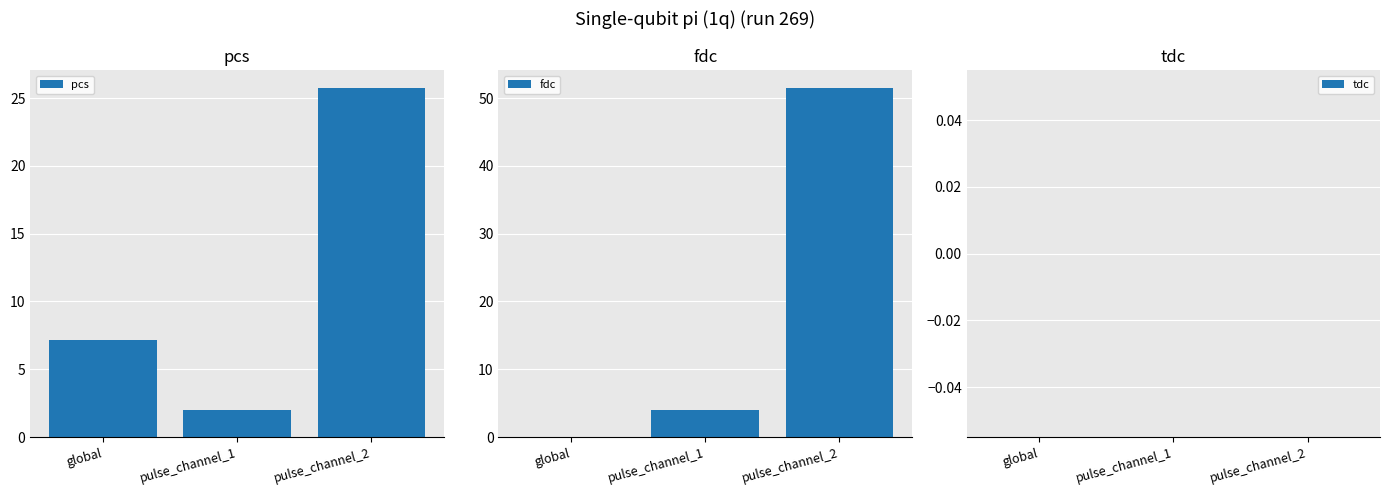

At which label does fdc first exceed 3?

pulse_channel_1